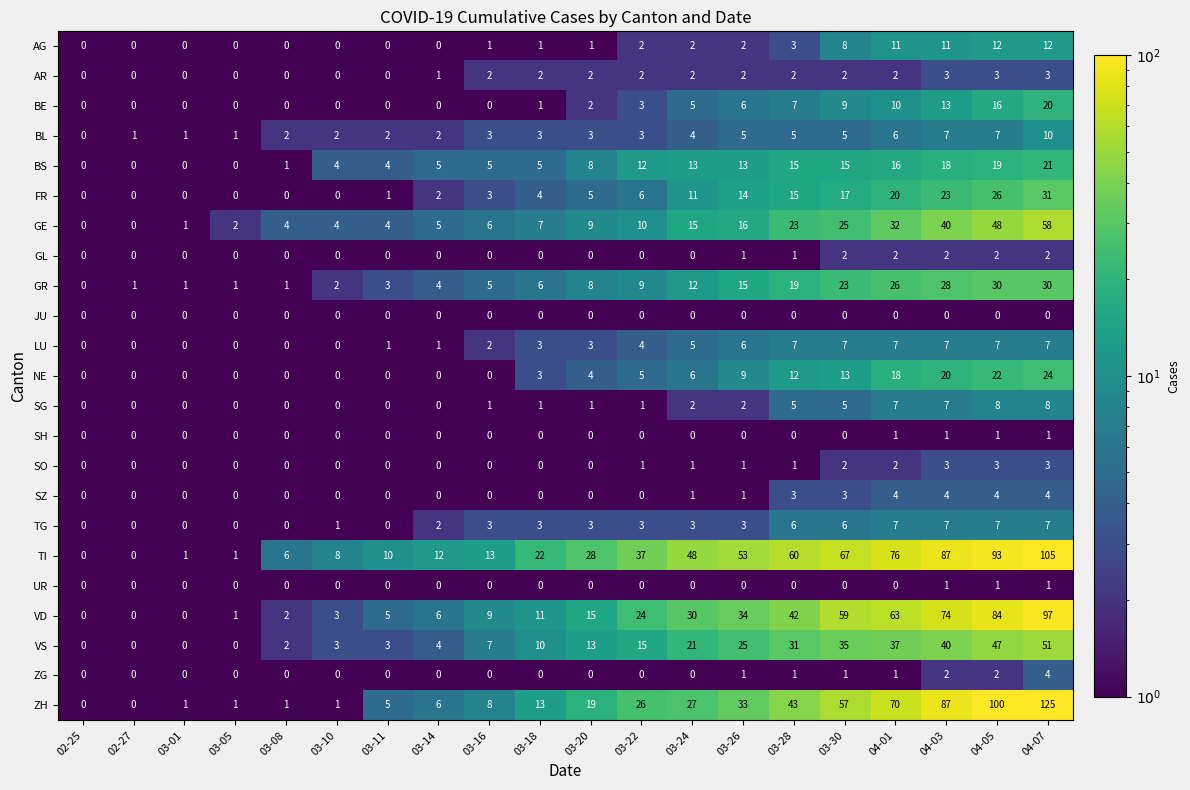

What is the difference between the highest and lowest values at 03-28?

60